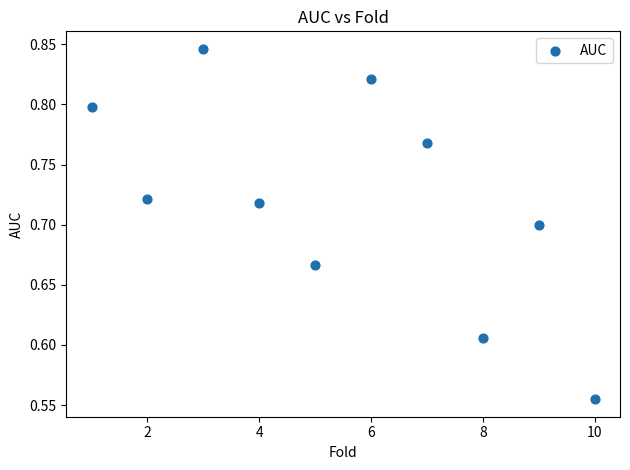

What is the range of Y values (max minus min)?

0.3